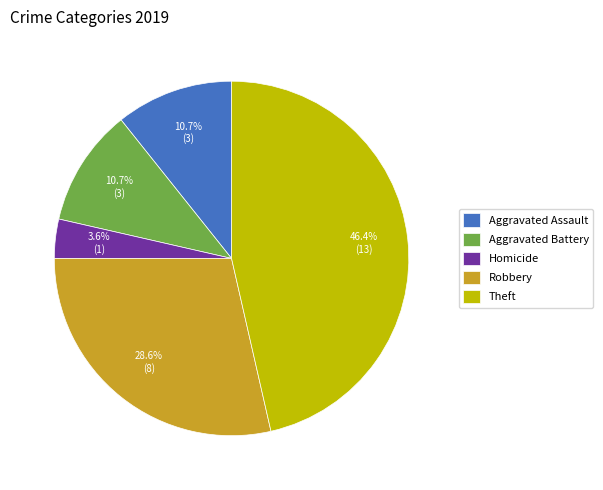

Does Homicide account for over 50% of the chart?

No